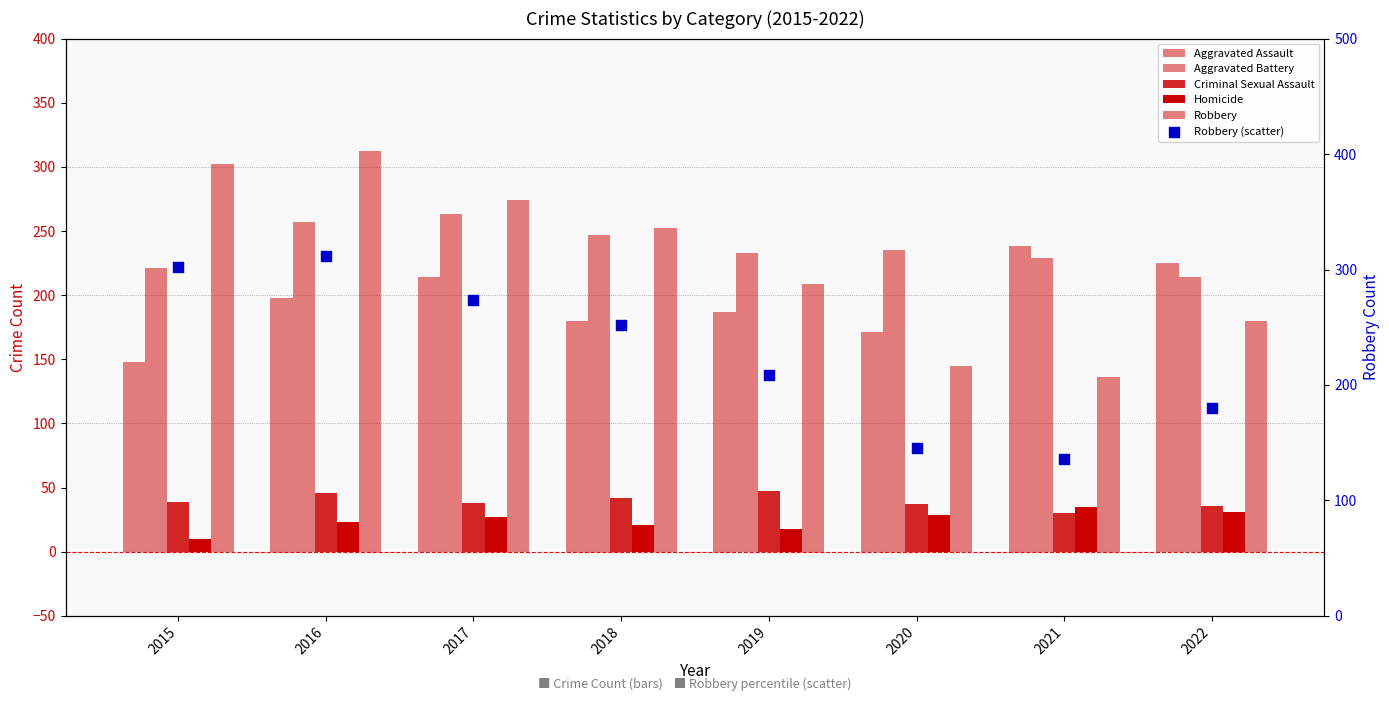

At how many categories does at least one series exceed 218?

8